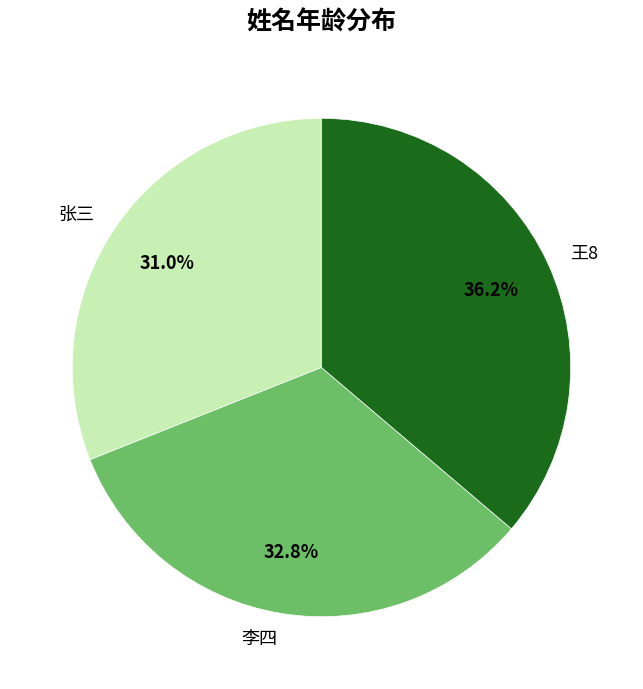

Combined, do 李四 and 张三 account for over 50%?

Yes